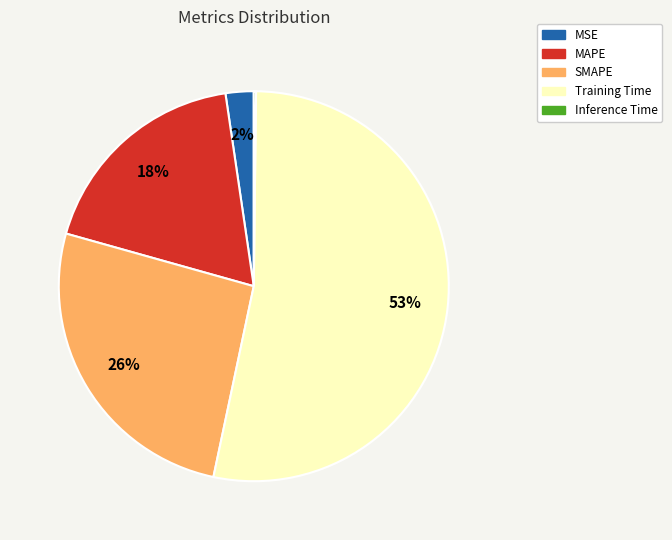

To the nearest percent, what percentage of the pie is MAPE?

18%